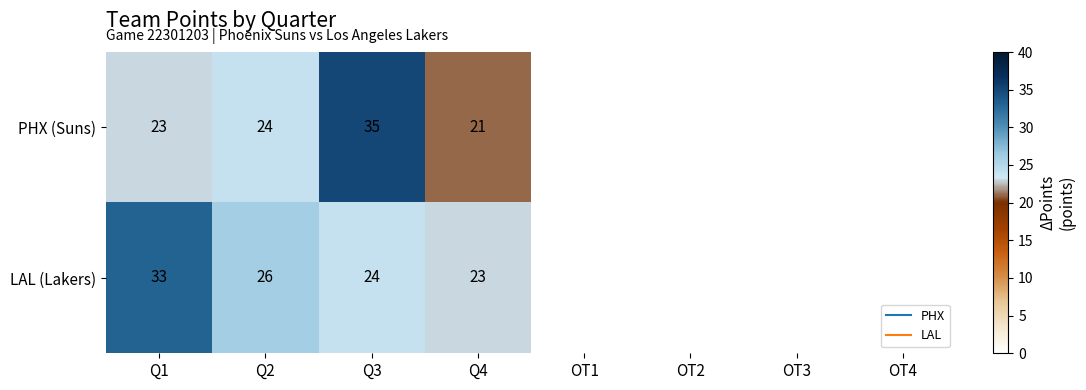

Which series has the widest spread of values?

PHX (Suns)